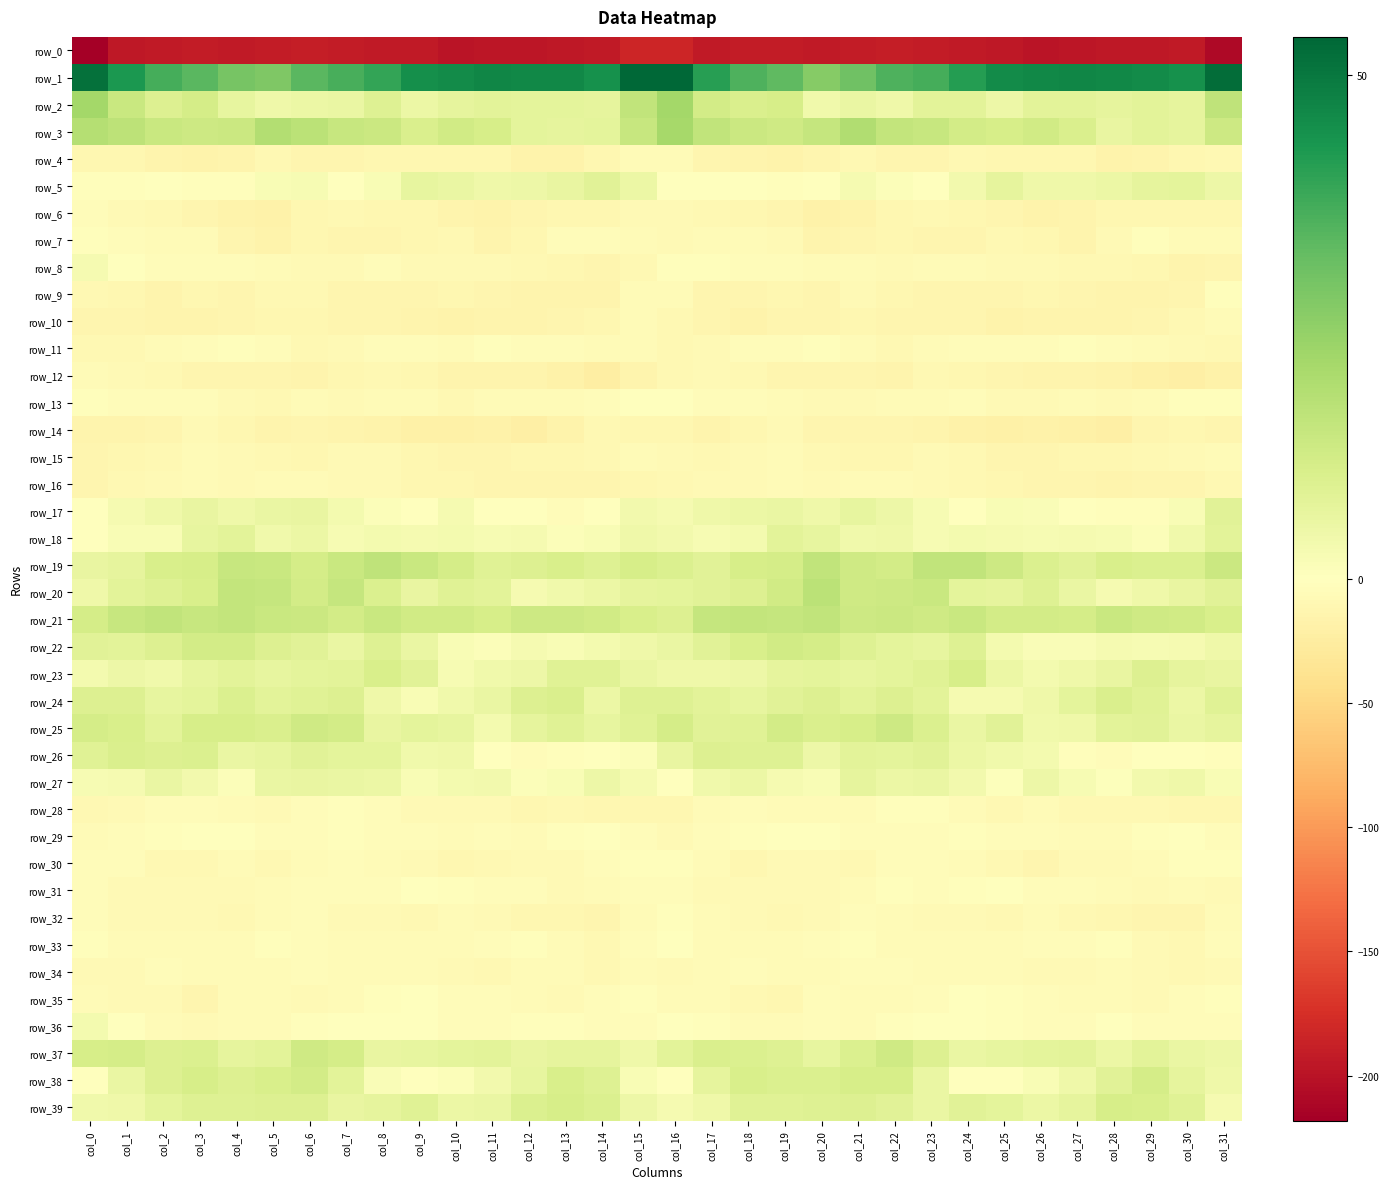

Which series has the widest spread of values?

row_0